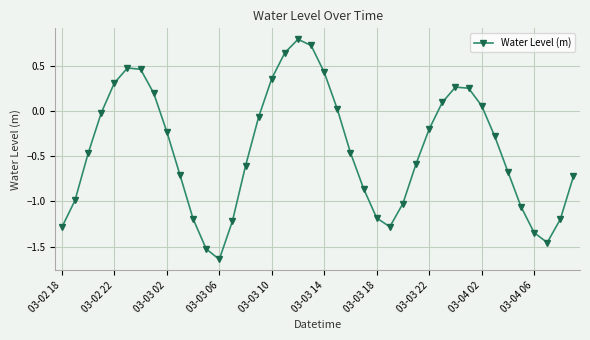

How many points are lower than both their immediate neighbors (excluding endpoints)?

3